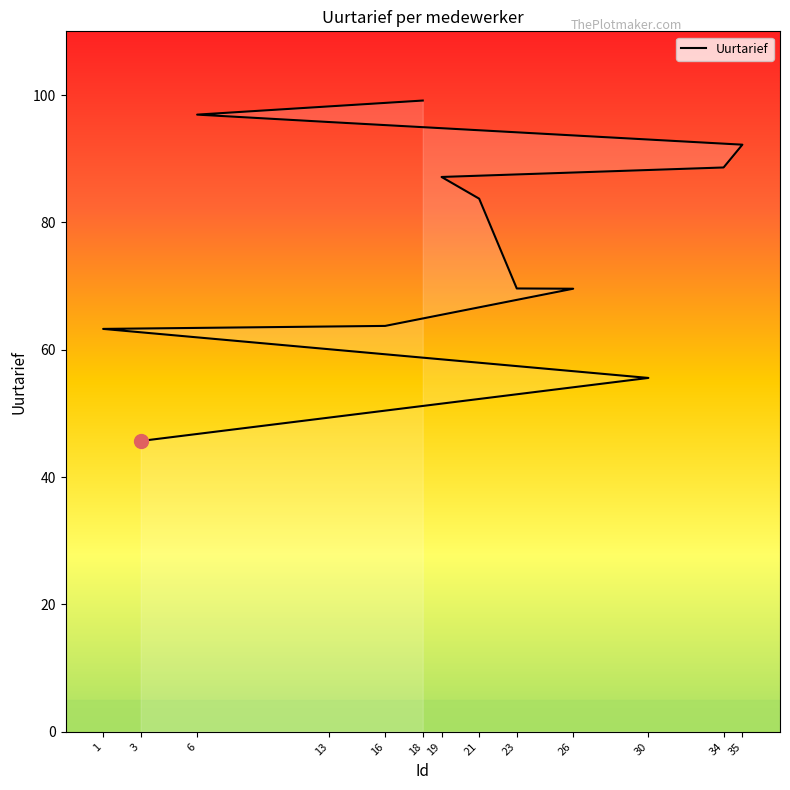

At which category does the chart reach its minimum across all series?

3